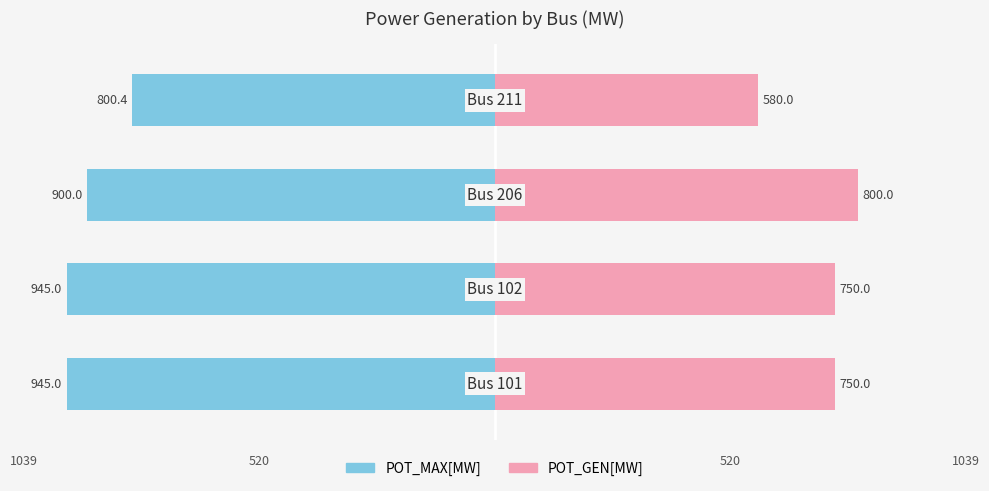

What is the difference between the maximum and minimum values in the POT_GEN[MW] series?

220.0